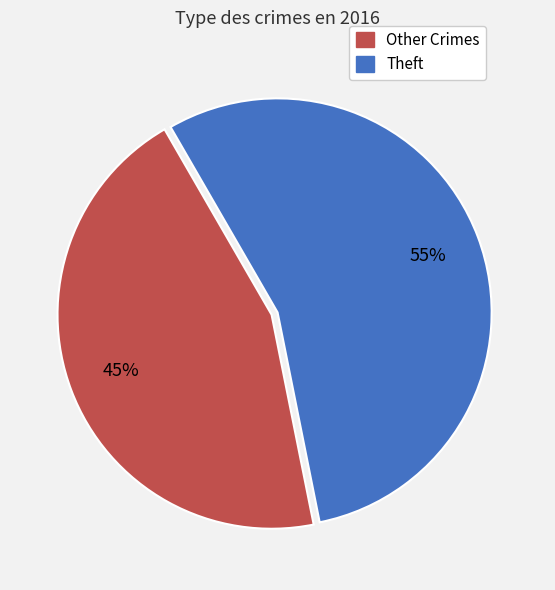

Does any single category account for the majority?

Yes